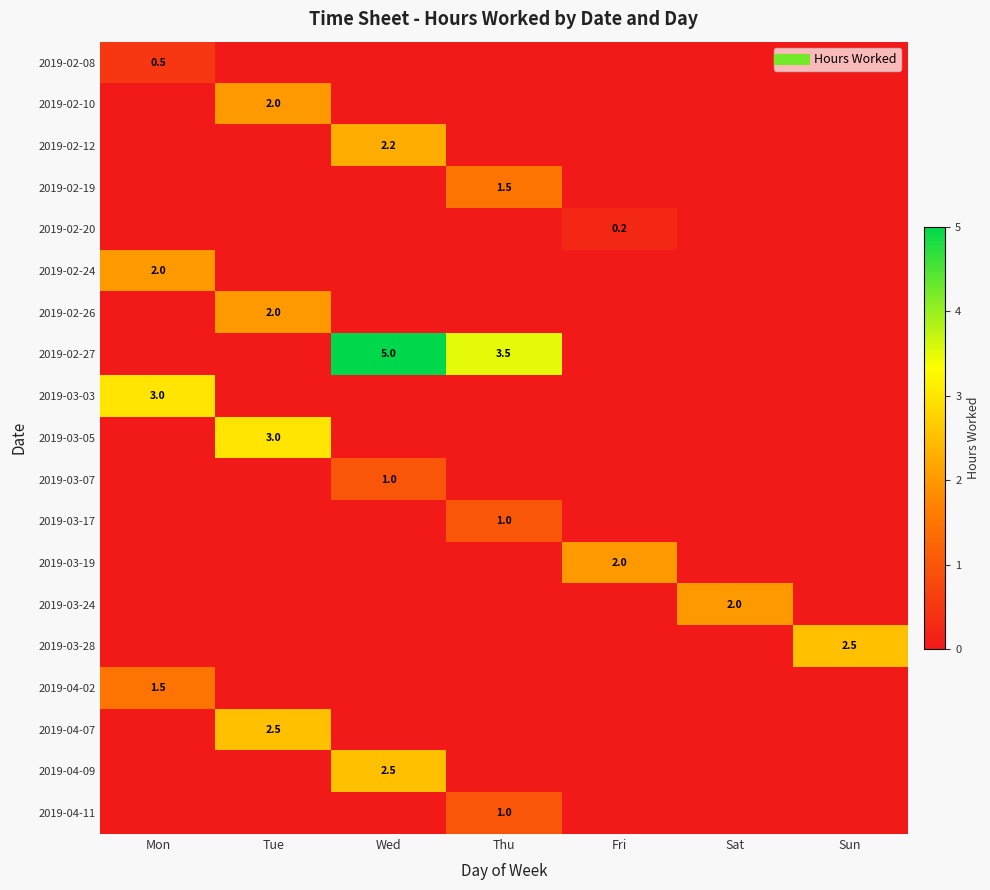

The value of 2019-02-20 at Tue is 0.0. True or false?

True